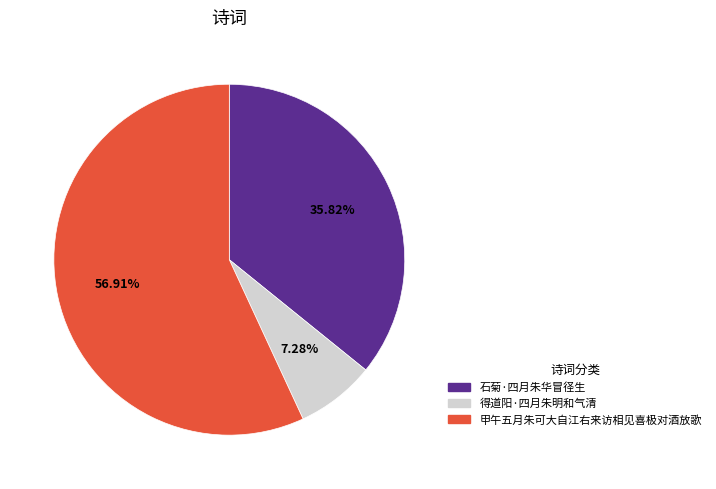

How many segments does this pie chart have?

3